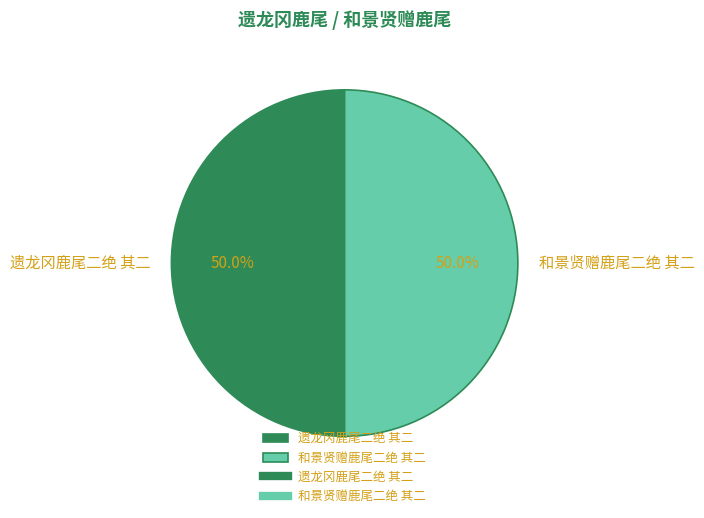

What is the ratio of the value at 和景贤赠鹿尾二绝 其二 to the value at 遗龙冈鹿尾二绝 其二?

1.0